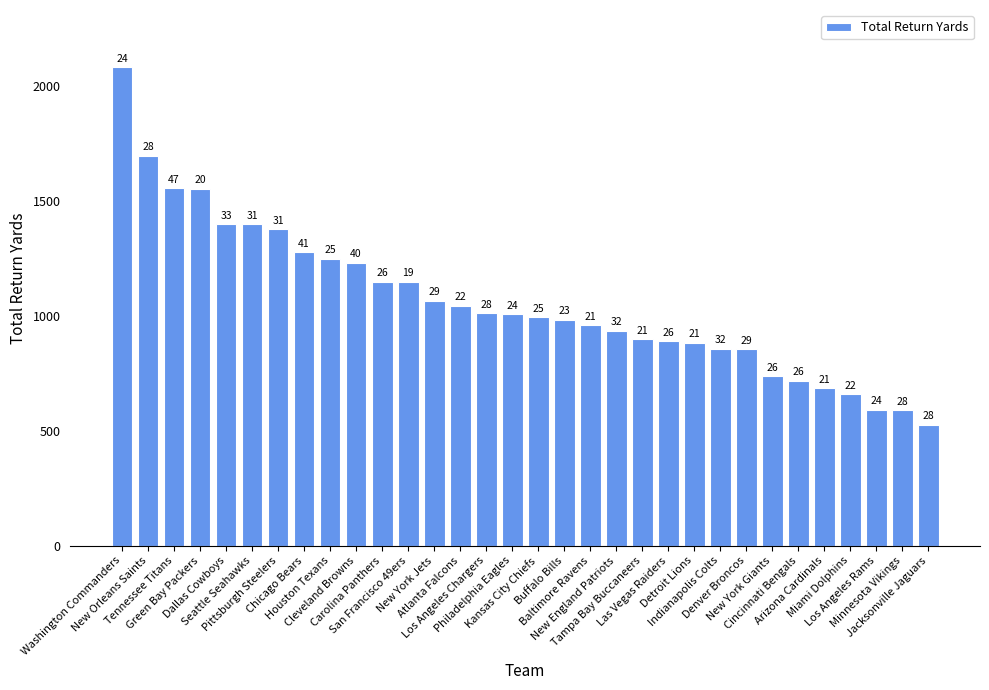

Does the chart contain any negative values?

No